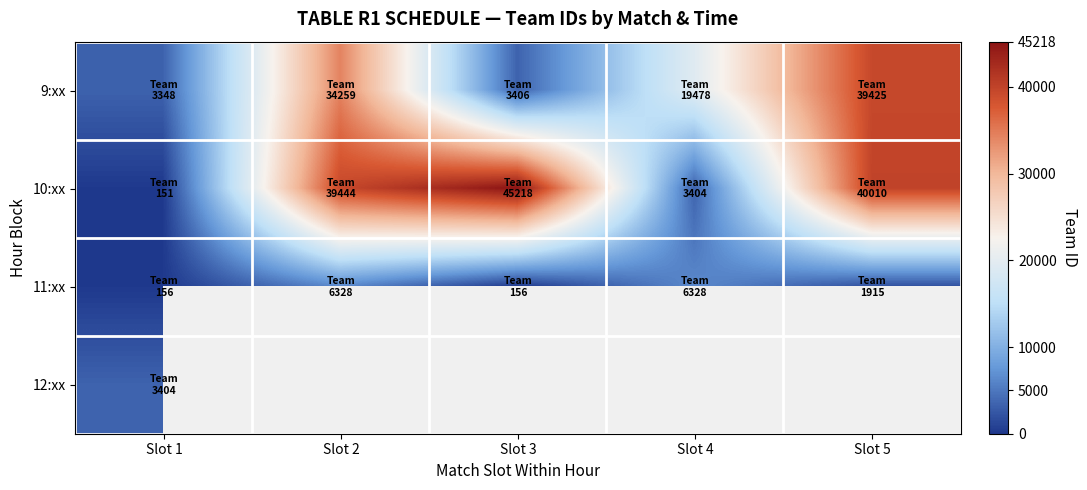

Is the value of 12:xx at Slot 4 greater than the value of 11:xx at Slot 1?

No